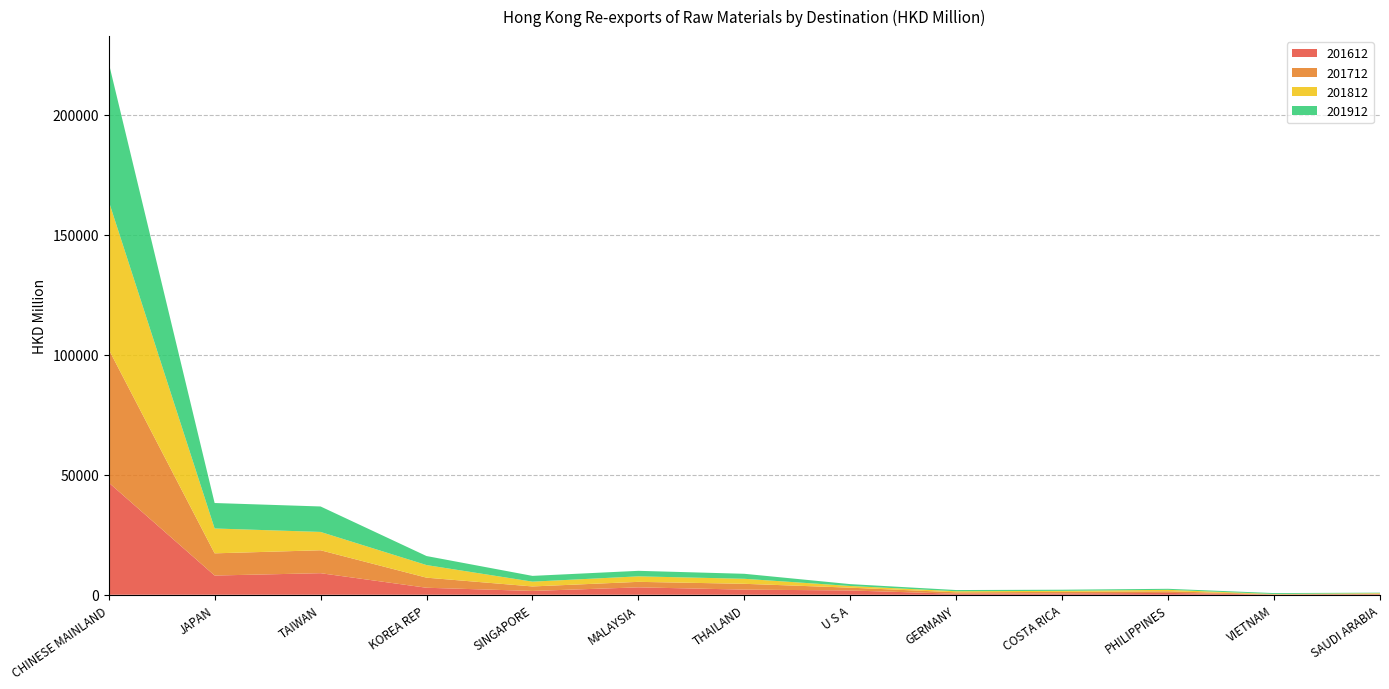

Reading left to right, what are all the values shown in this chart?

201612: 46747.5	8008.1	8984.0	2913.9	1586.9	3079.4	2141.7	1780.5	420.7	550.0	768.1	74.6	225.2
201712: 55514.7	9248.3	9552.3	4205.8	1873.2	2298.1	2418.7	1170.9	595.0	645.9	681.3	113.7	220.0
201812: 61807.4	10357.2	7640.7	5248.5	1999.5	2291.0	2088.7	697.6	442.7	427.9	595.0	130.9	227.0
201912: 57635.2	10611.7	10609.6	3764.3	2401.4	2300.2	2082.6	779.5	502.1	471.1	432.1	374.1	195.9